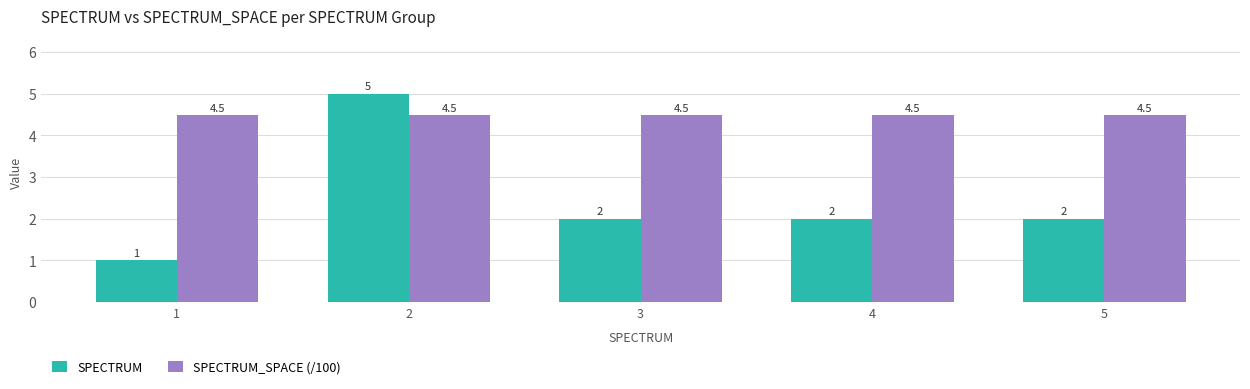

Rank the series at 3 from lowest to highest value.

SPECTRUM, SPECTRUM_SPACE (/100)